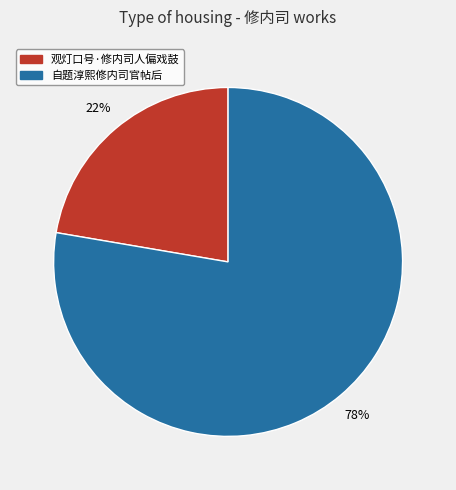

Which slice represents more than half of the pie?

自题淳熙修内司官帖后